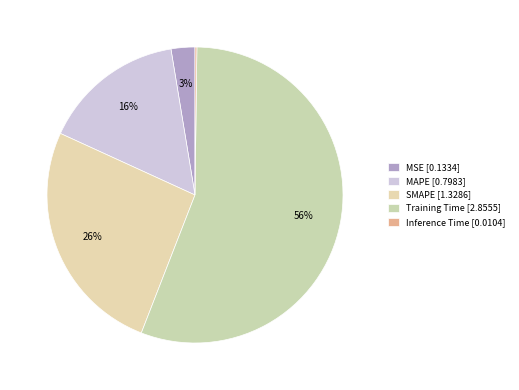

How many segments does this pie chart have?

5